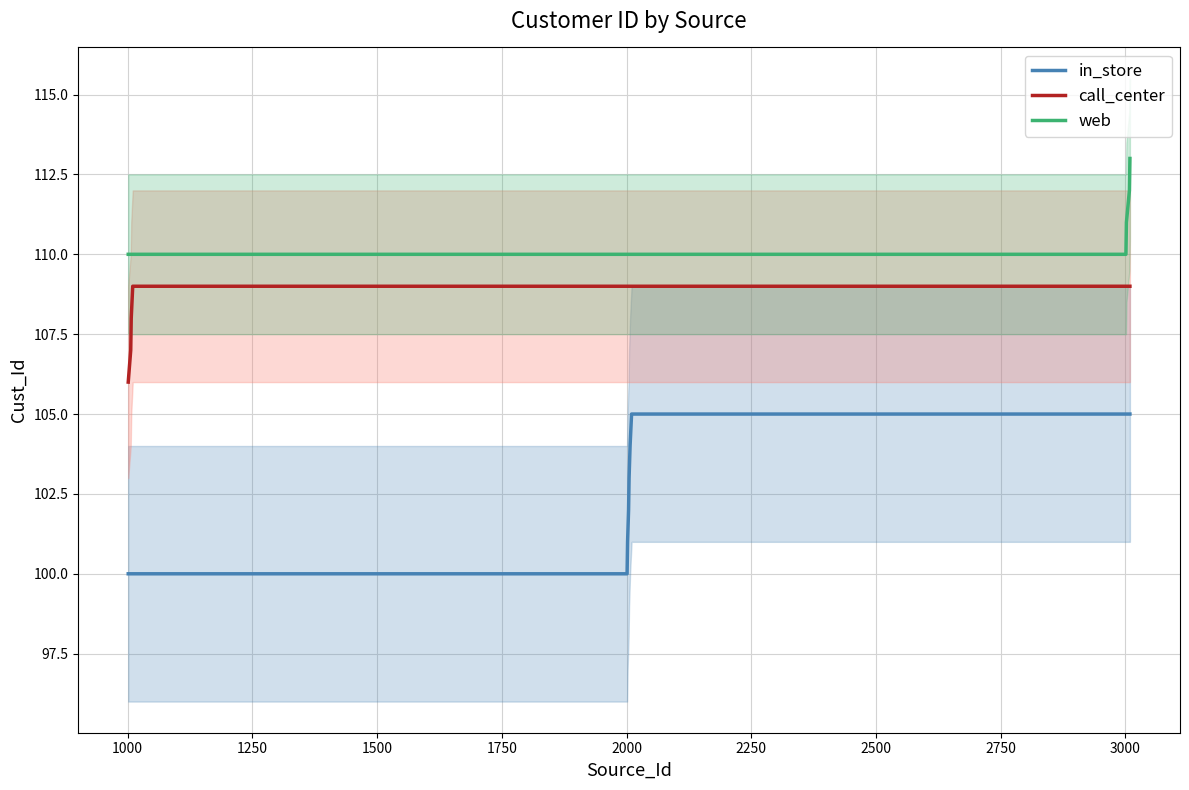

What is the value of the web point at the 3rd from the left?

110